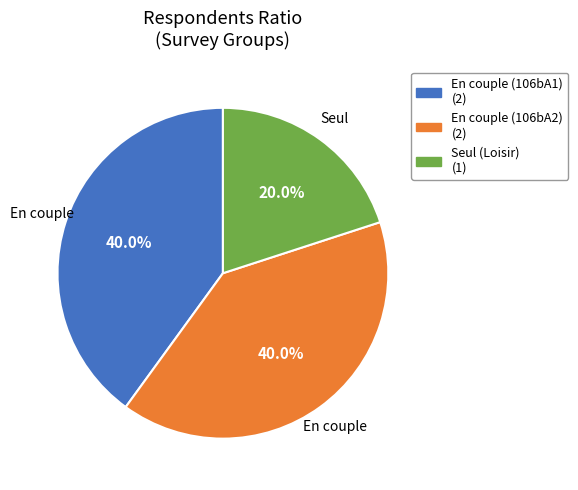

Is there any slice that represents more than half of the pie?

No